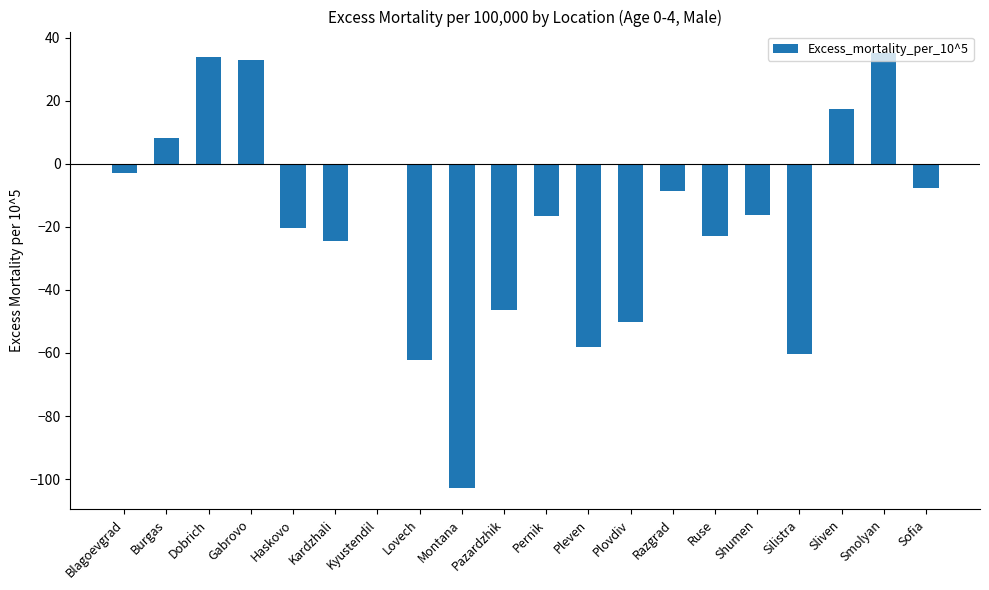

The chart shows a value of -43.8 at Montana. True or false?

False